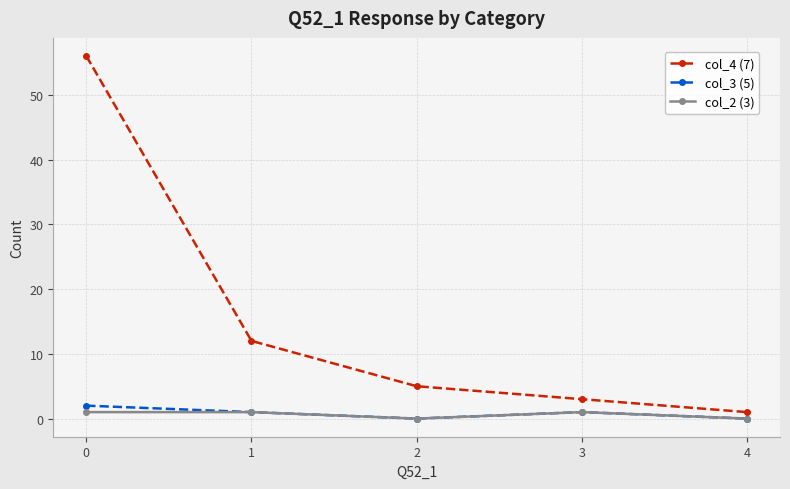

Which series has the widest spread of values?

col_4 (7)